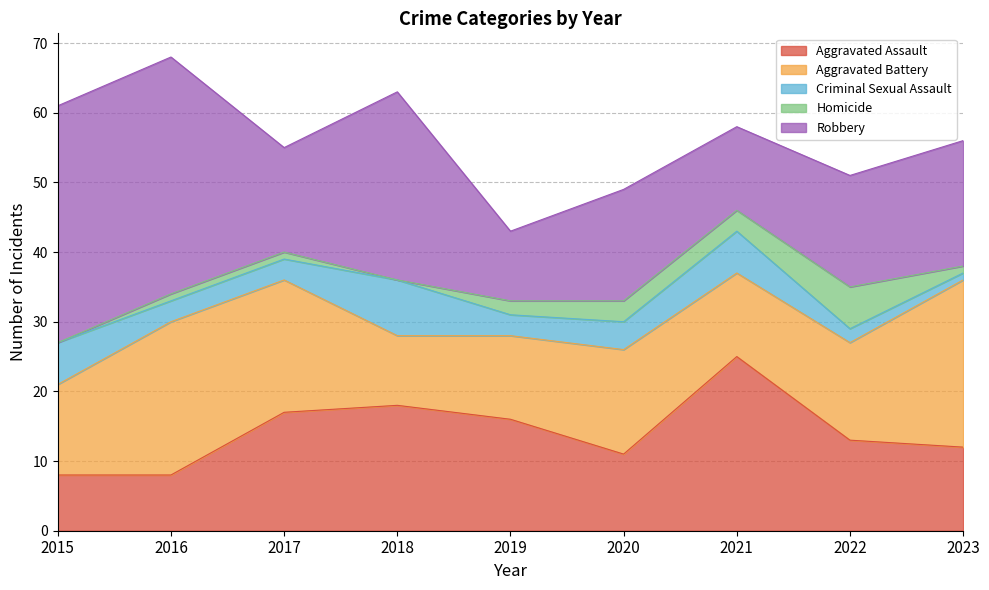

Where is the first local maximum for Aggravated Assault?

2018